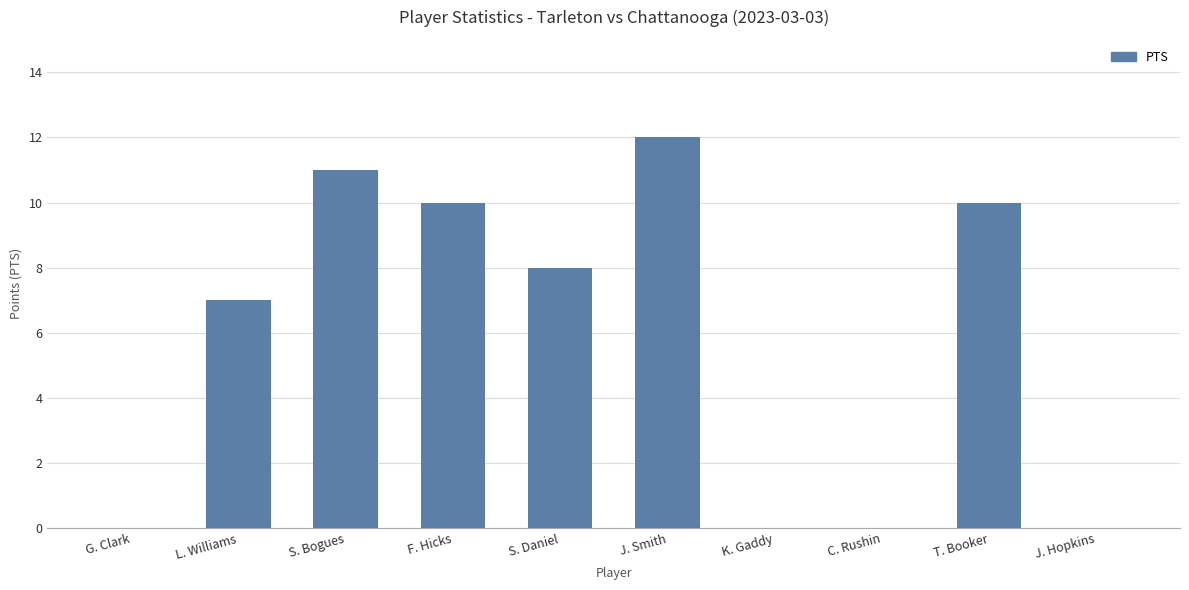

At which label does the data first exceed 8?

S. Bogues